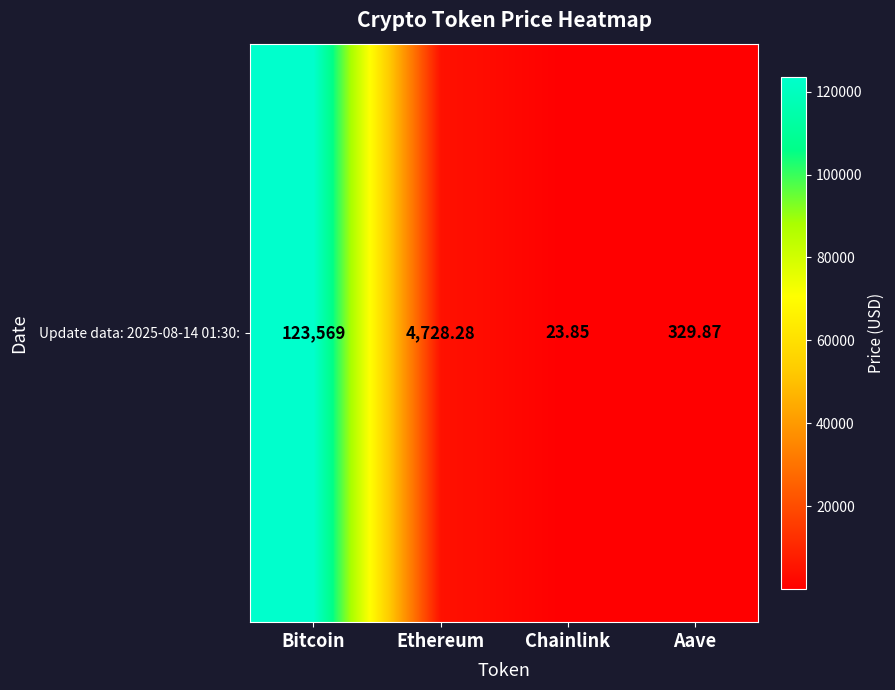

List the labels in order of value, largest first.

Bitcoin, Ethereum, Aave, Chainlink